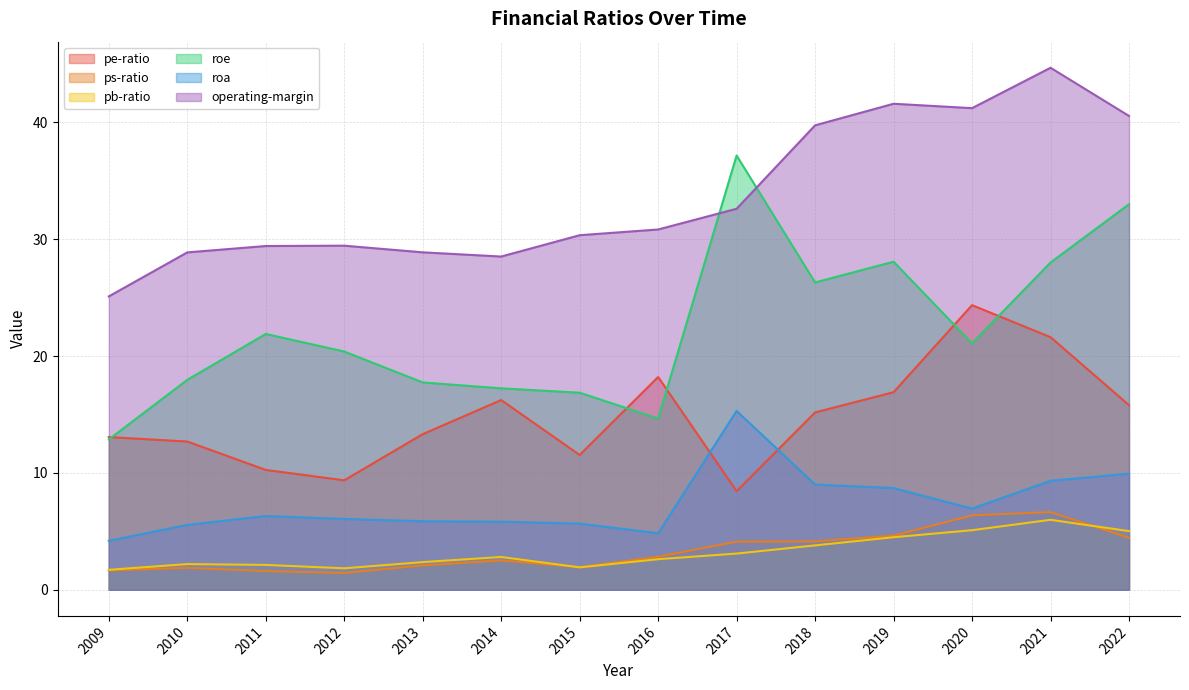

How many values in the ps-ratio series exceed 2?

9